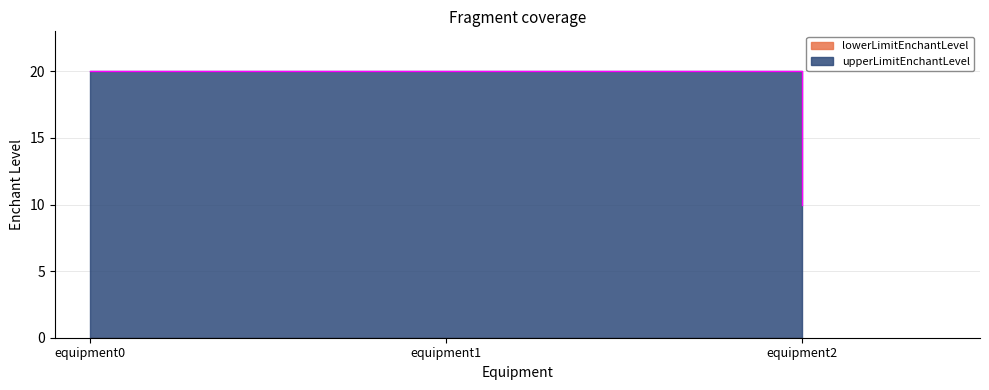

Is it true that the value at equipment1 is 20?

True